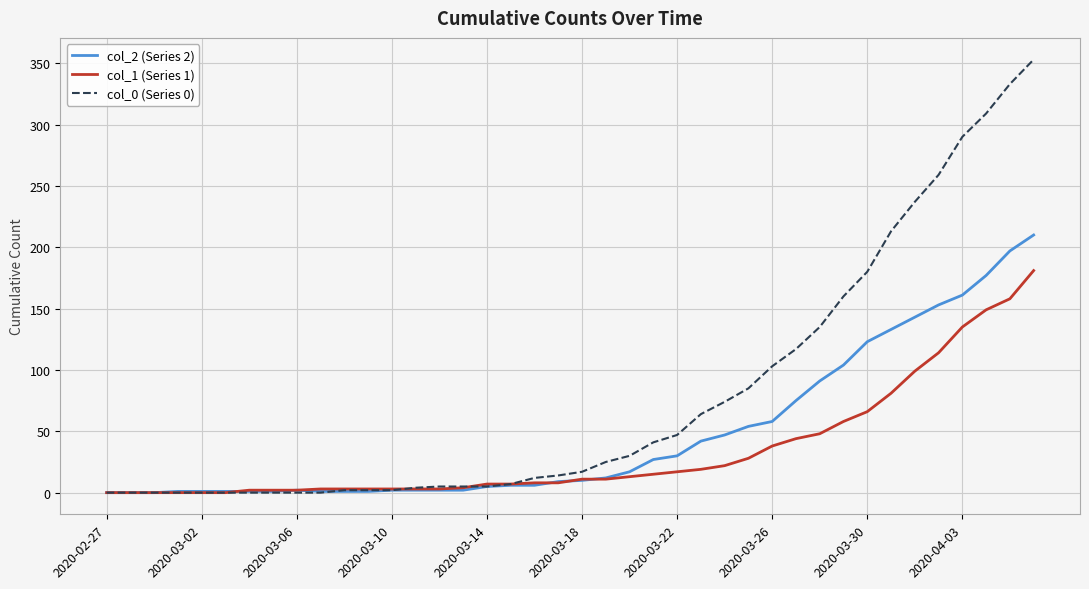

Which series has the largest range (max minus min)?

col_0 (Series 0)